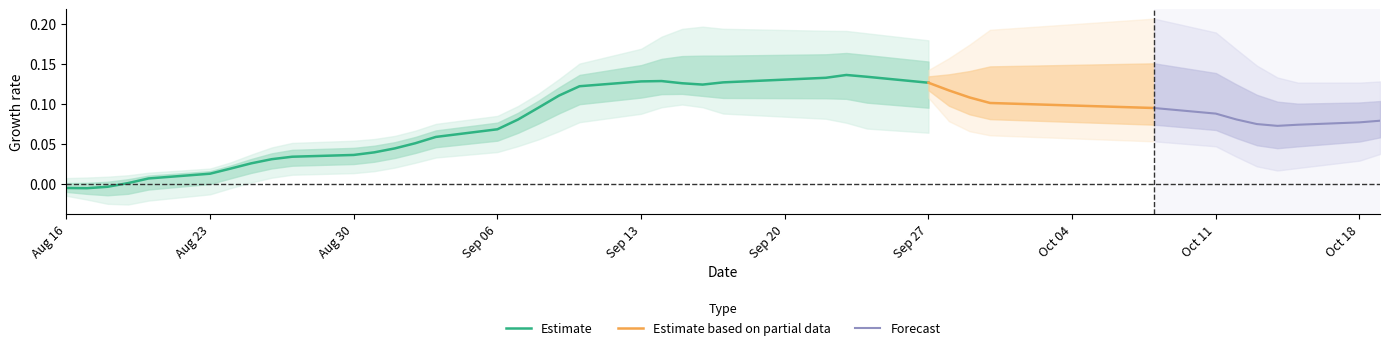

Read the close value at 23.

7.4